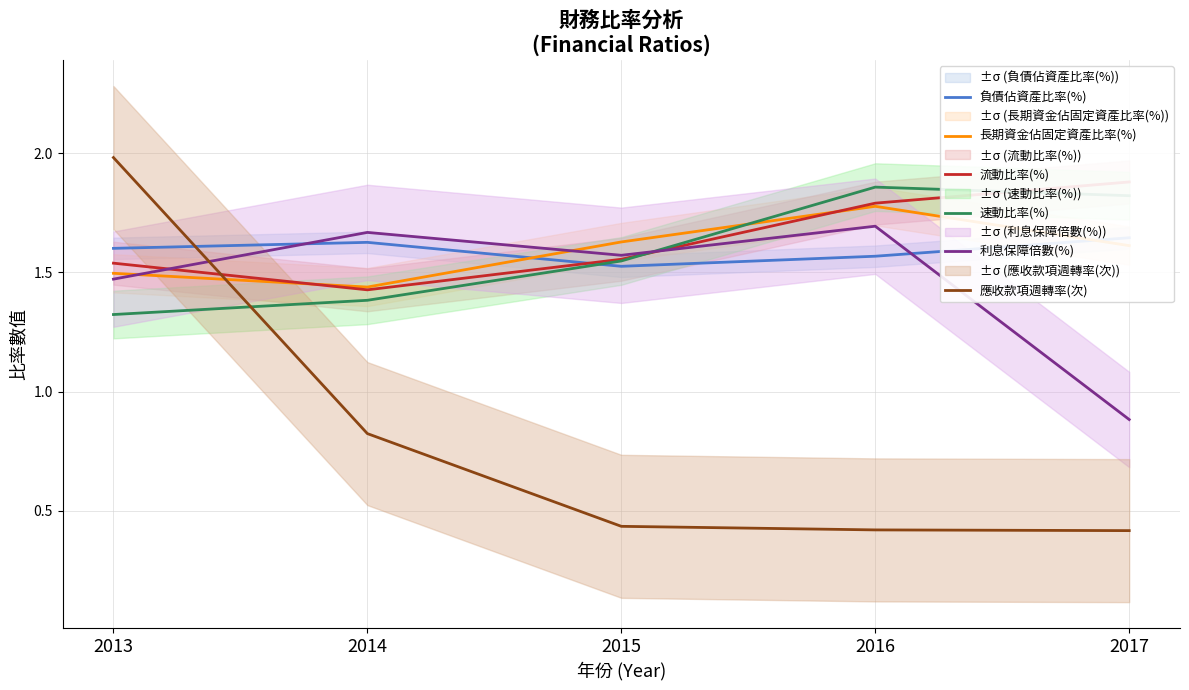

How many lines are shown in the chart?

6